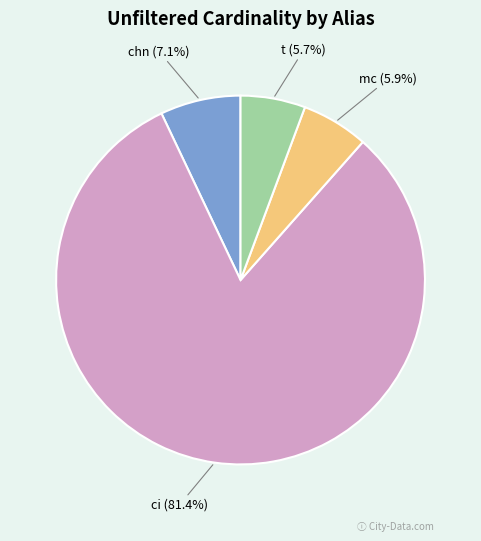

To the nearest percent, what is the difference between the largest and smallest slice percentages?

76%